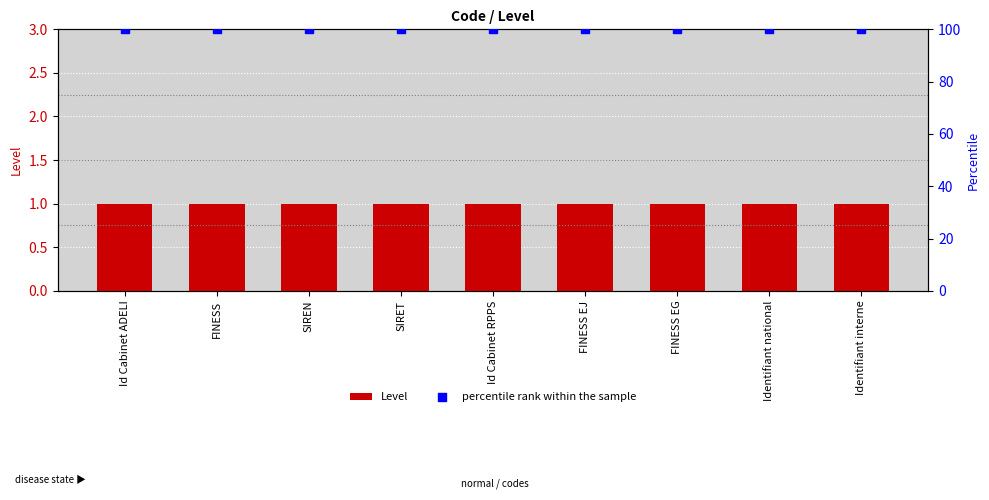

What are all the series names shown in the legend?

Level, percentile rank within the sample